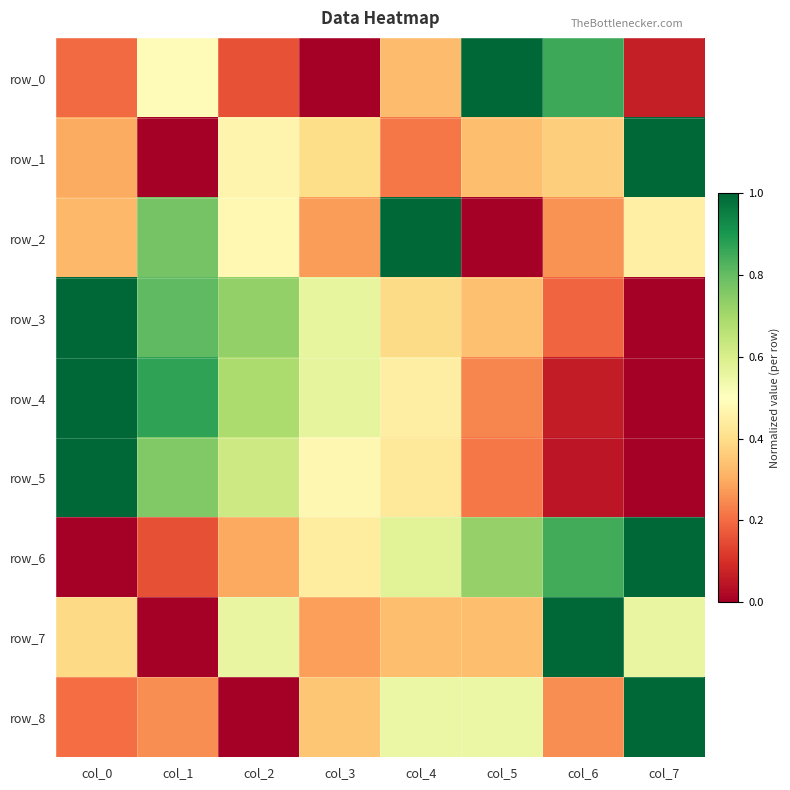

What is the sum of all row_5 values?

3.5